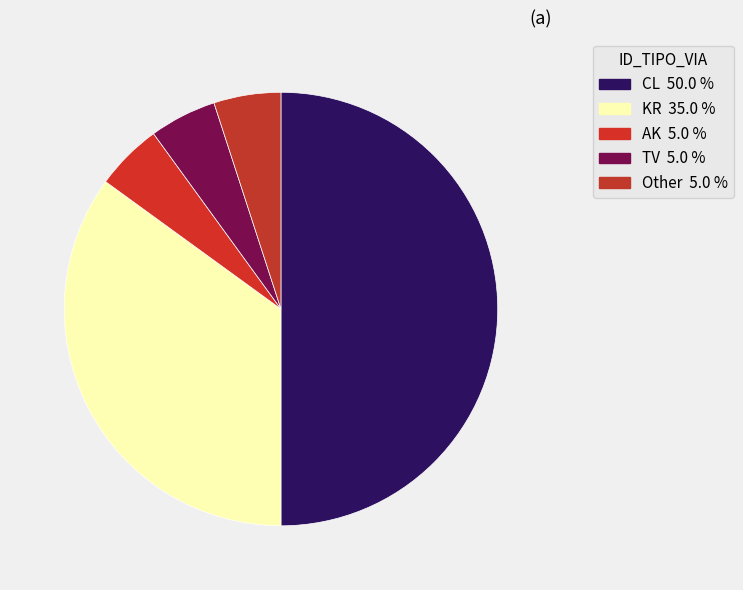

Which slice is the largest?

CL